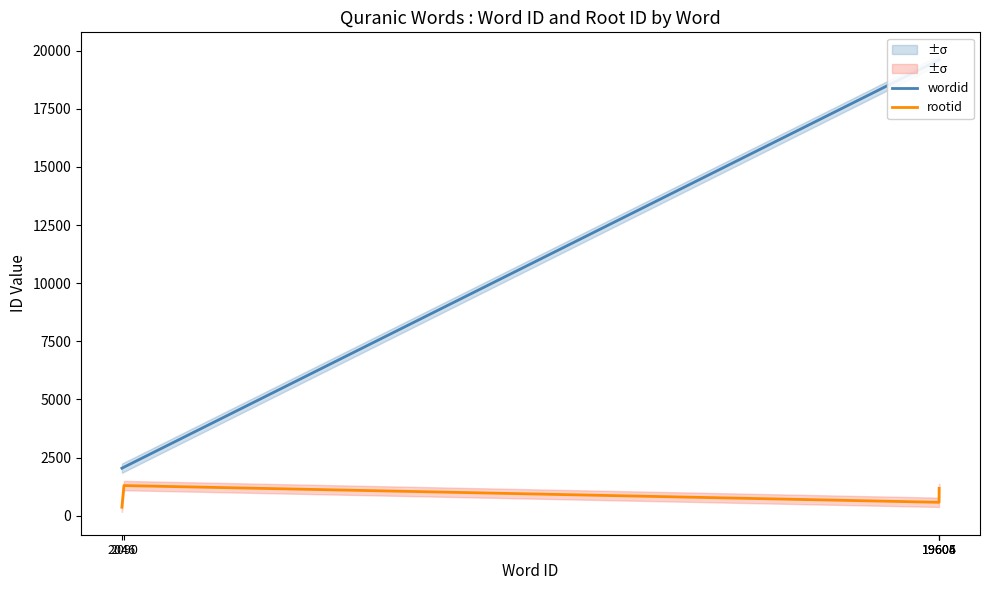

Reading left to right, transcribe all the data shown in this chart.

wordid: 2046=2046	2090=2090	19604=19604	19605=19605	19606=19606
rootid: 2046=367	2090=1299	19604=579	19605=983	19606=1180